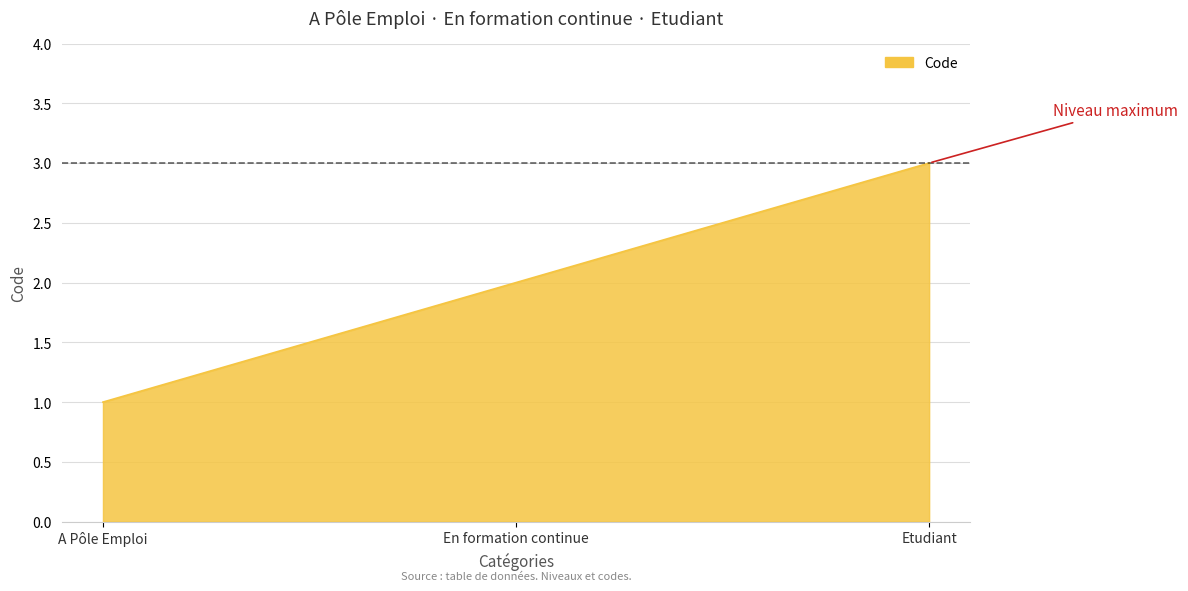

What is the difference between the values at Etudiant and En formation continue?

1